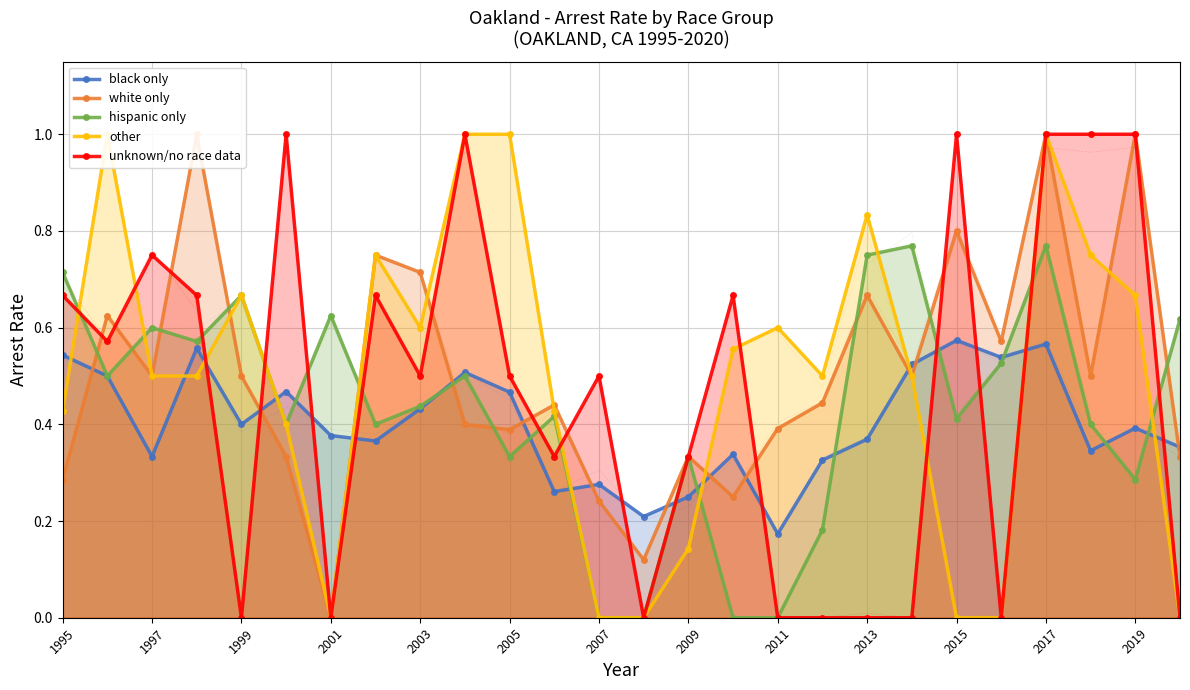

Count the number of data series in this chart.

5